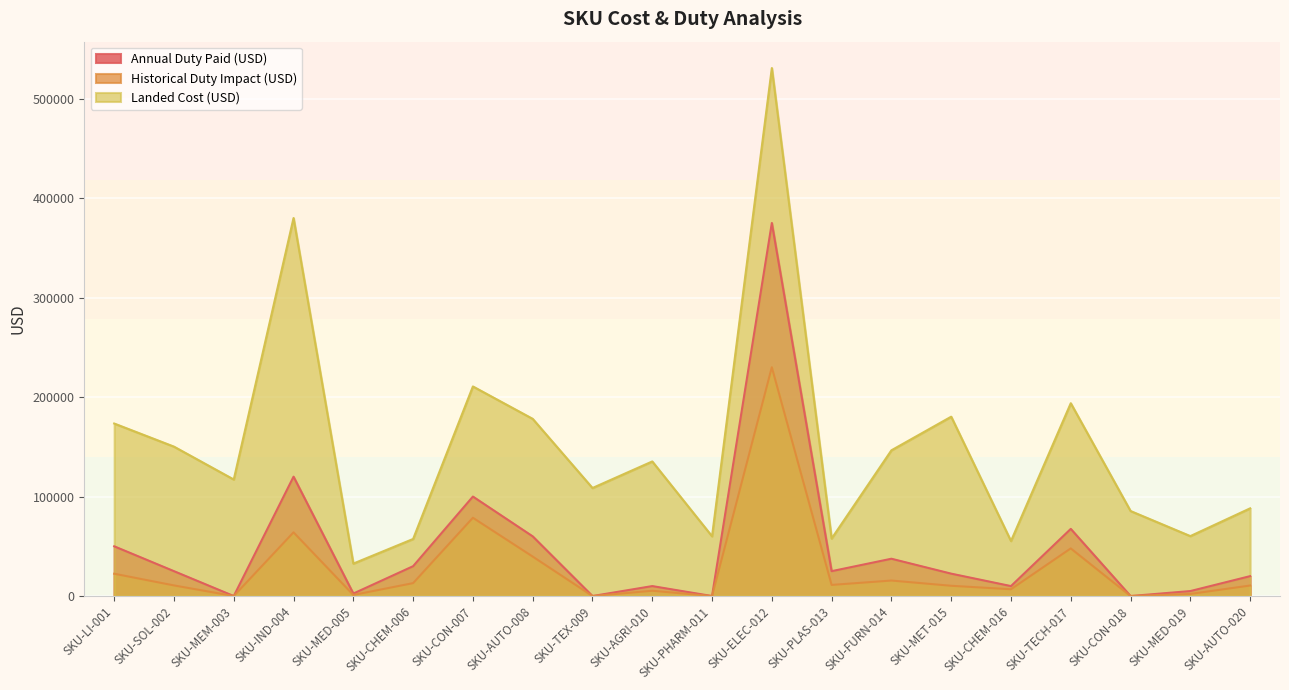

True or false: Landed Cost (USD) and Historical Duty Impact (USD) intersect in this chart.

False